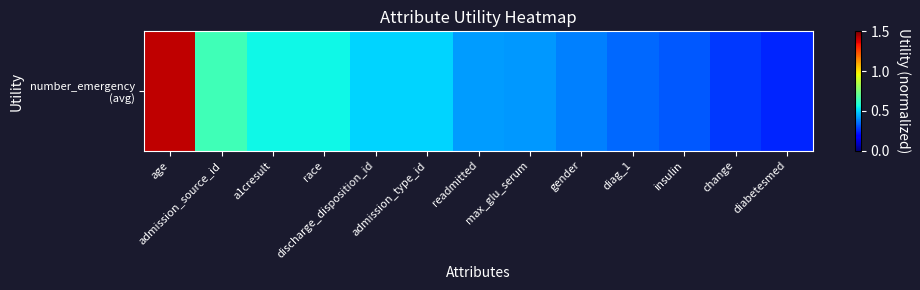

What is the difference between the maximum and second lowest values?

1.1